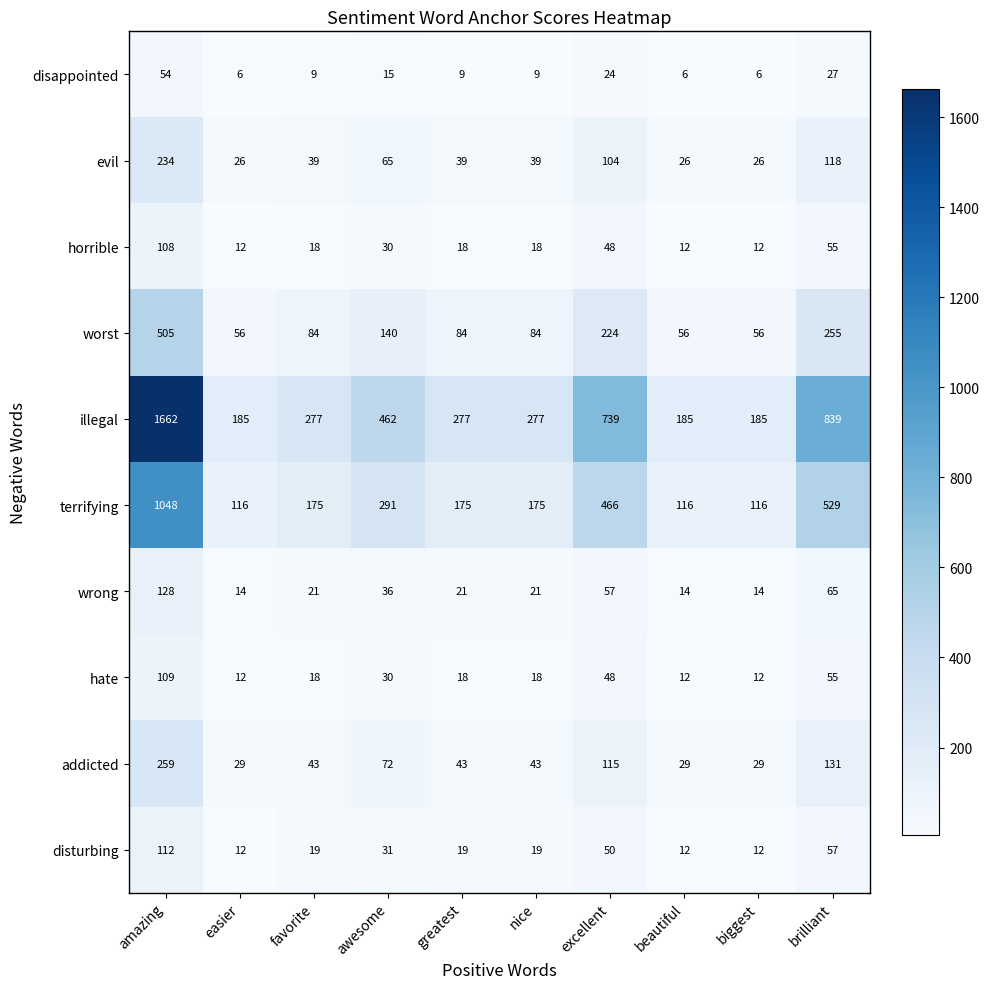

Read the terrifying value at brilliant, to the nearest 10.

530